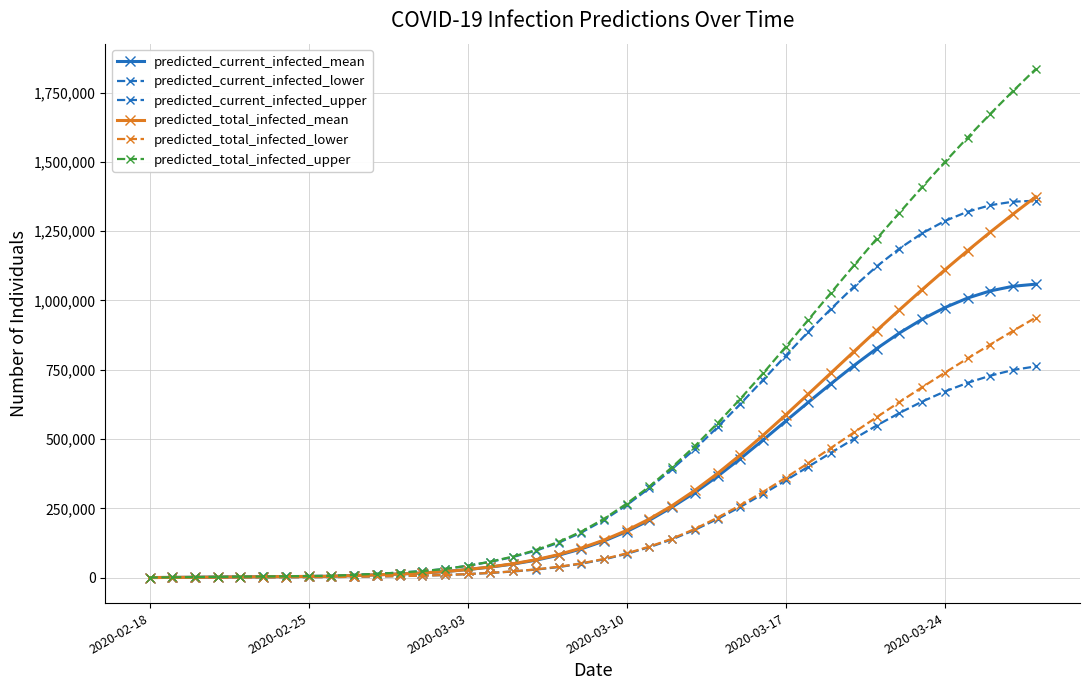

What is the difference between the maximum and minimum values in the predicted_total_infected_lower series?

938054